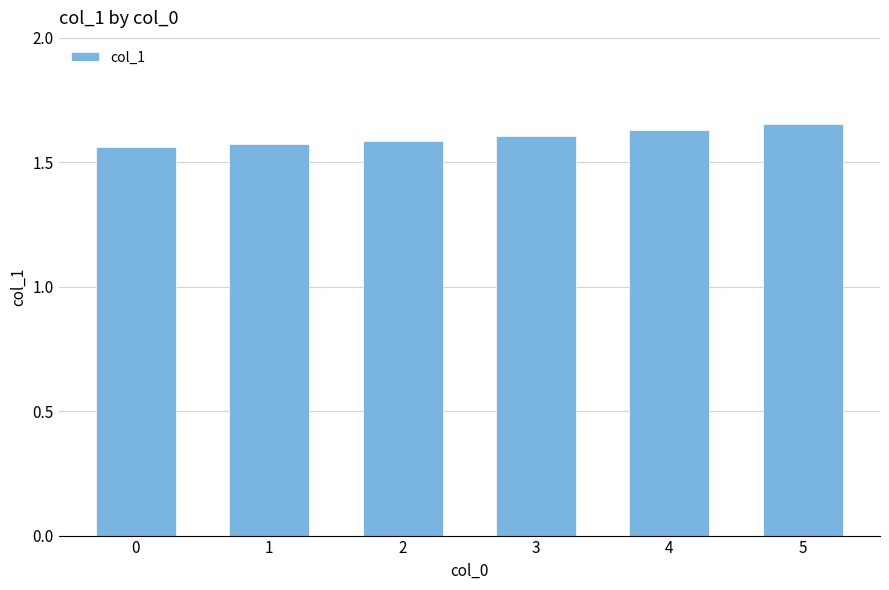

The value at 3 is 1.1. True or false?

False